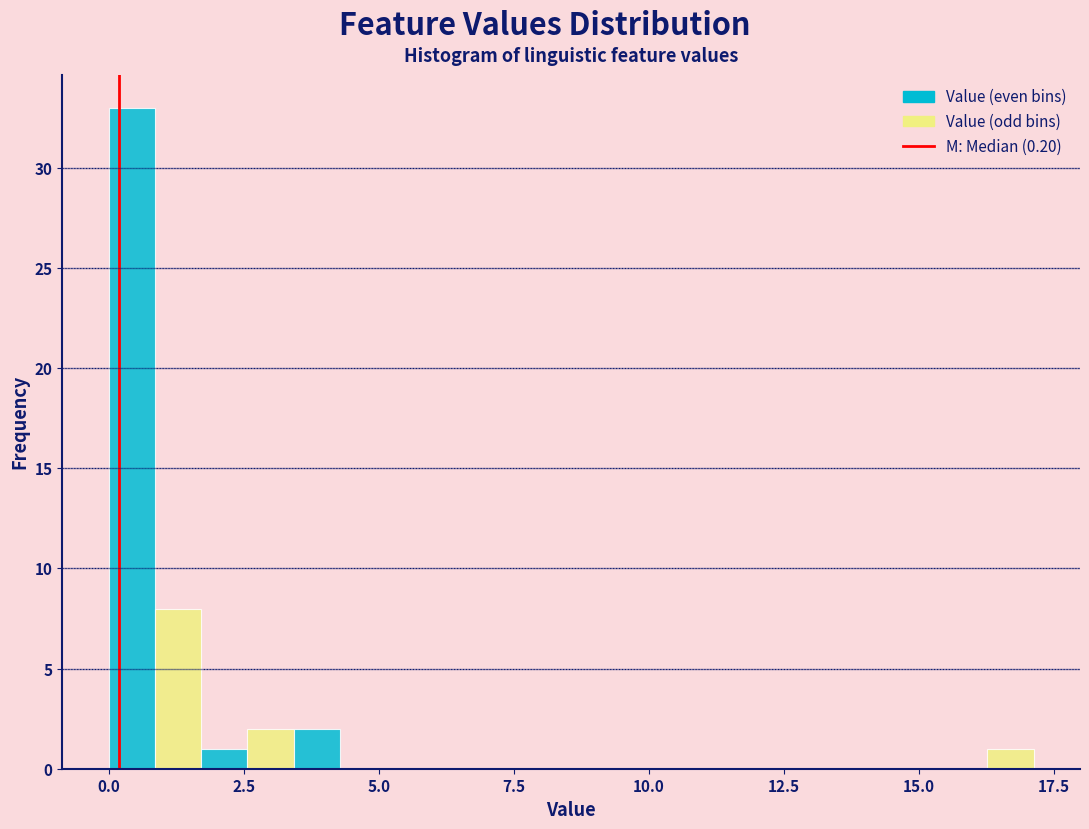

Read against the x-axis, roughly where is the centre of the tallest bar?

0.5